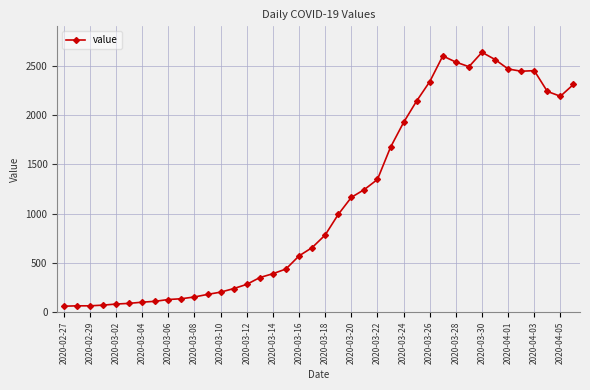

What is the difference between the second highest and minimum values?

2541